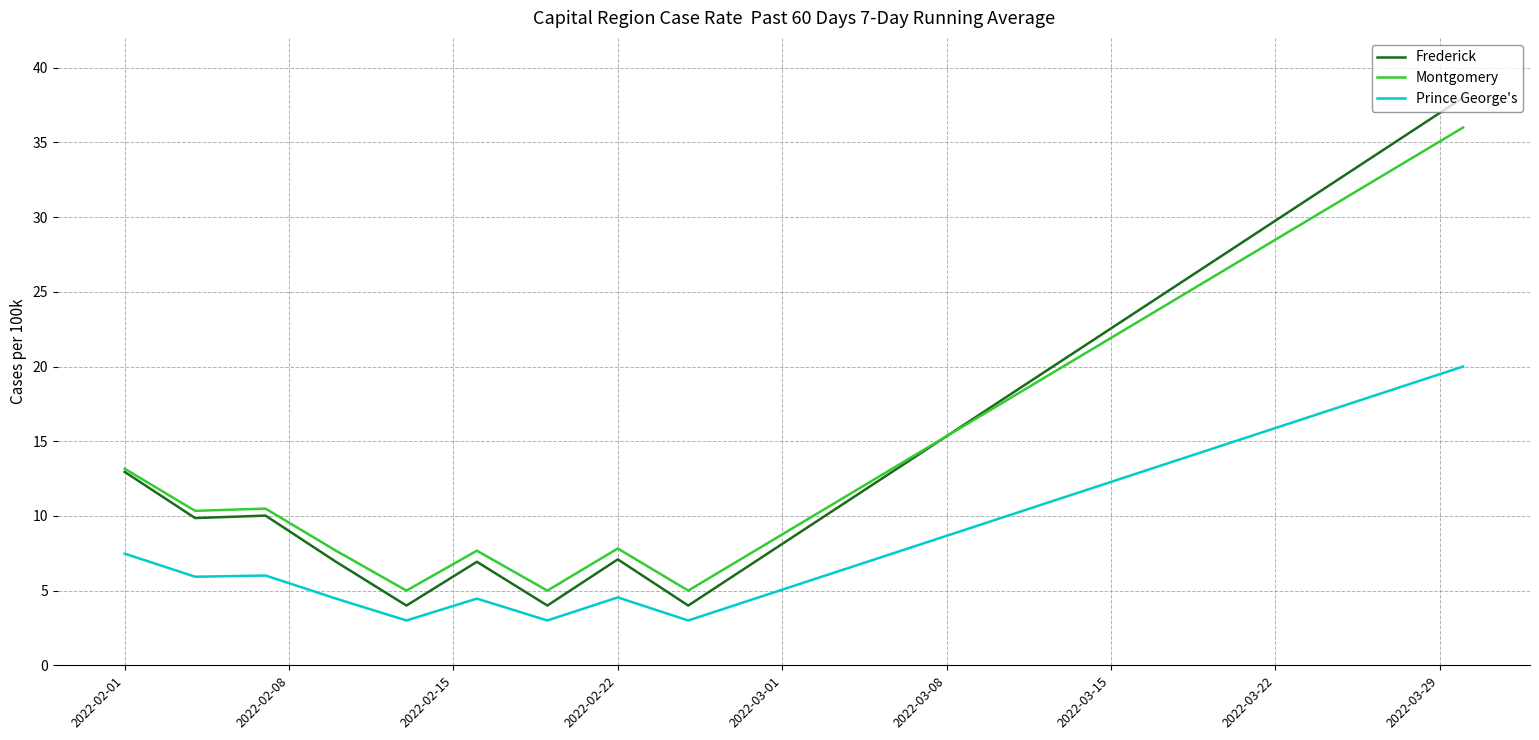

True or false: Prince George's and Montgomery cross at least once.

False